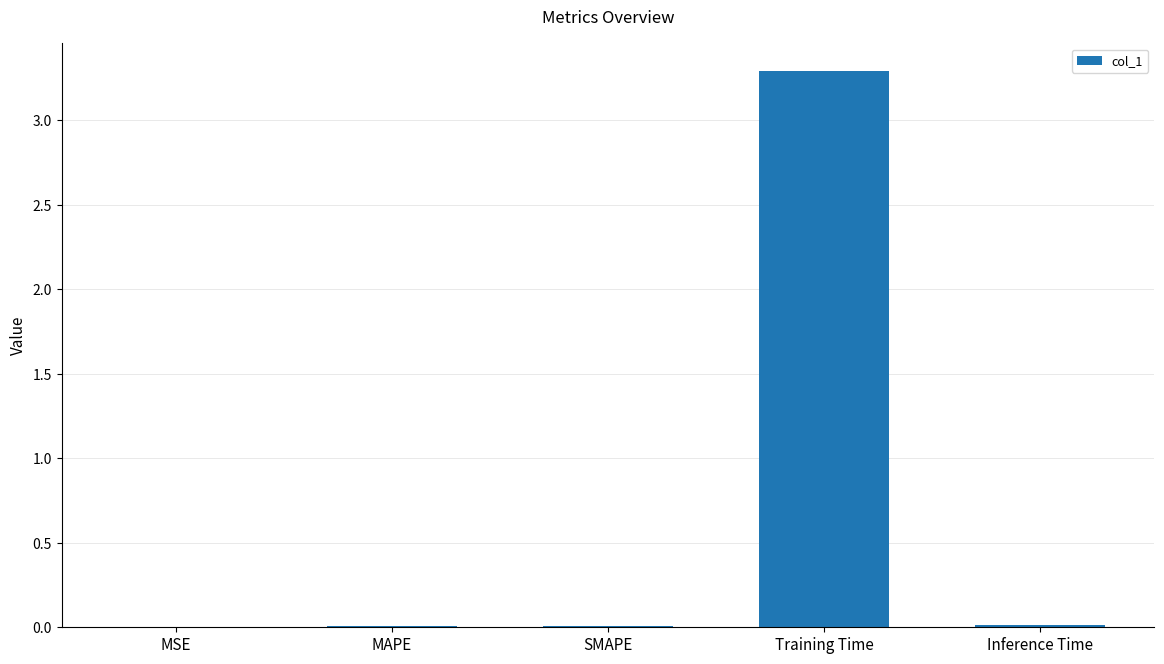

Which category has the highest value across all series?

Training Time